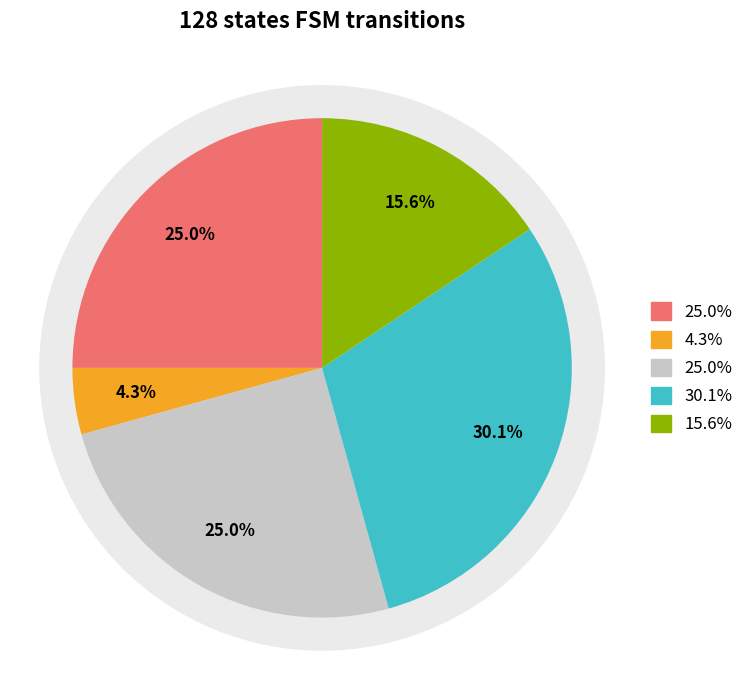

True or false: output_symbol=0, input=b accounts for 4% of the total.

True